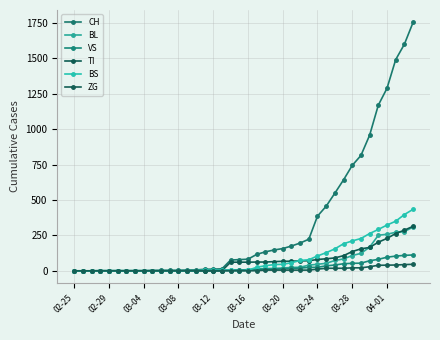

Count the number of data series in this chart.

6